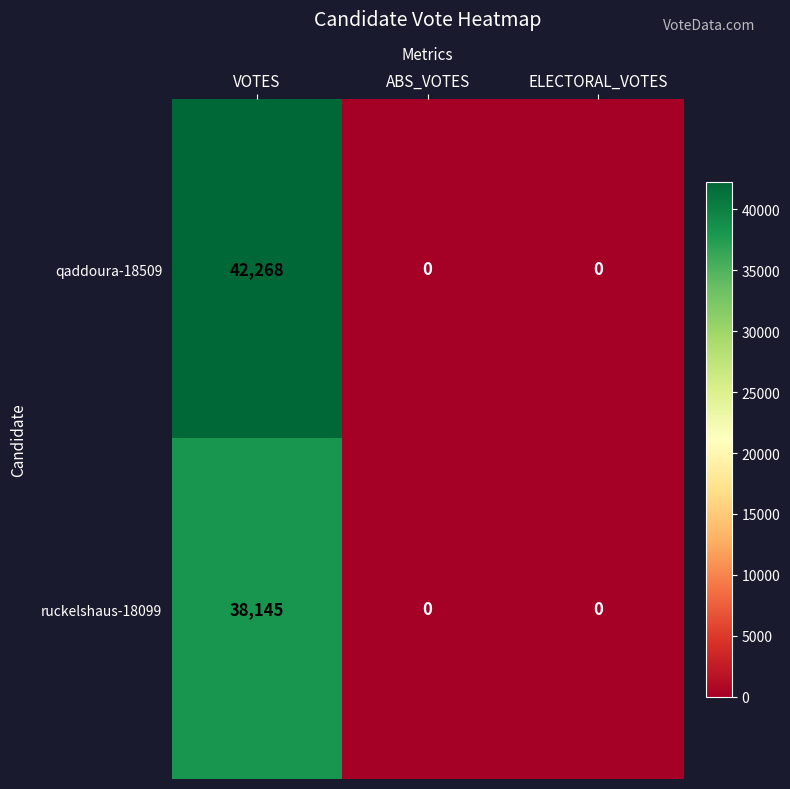

Rank the series by their maximum value, from lowest to highest.

ruckelshaus-18099, qaddoura-18509